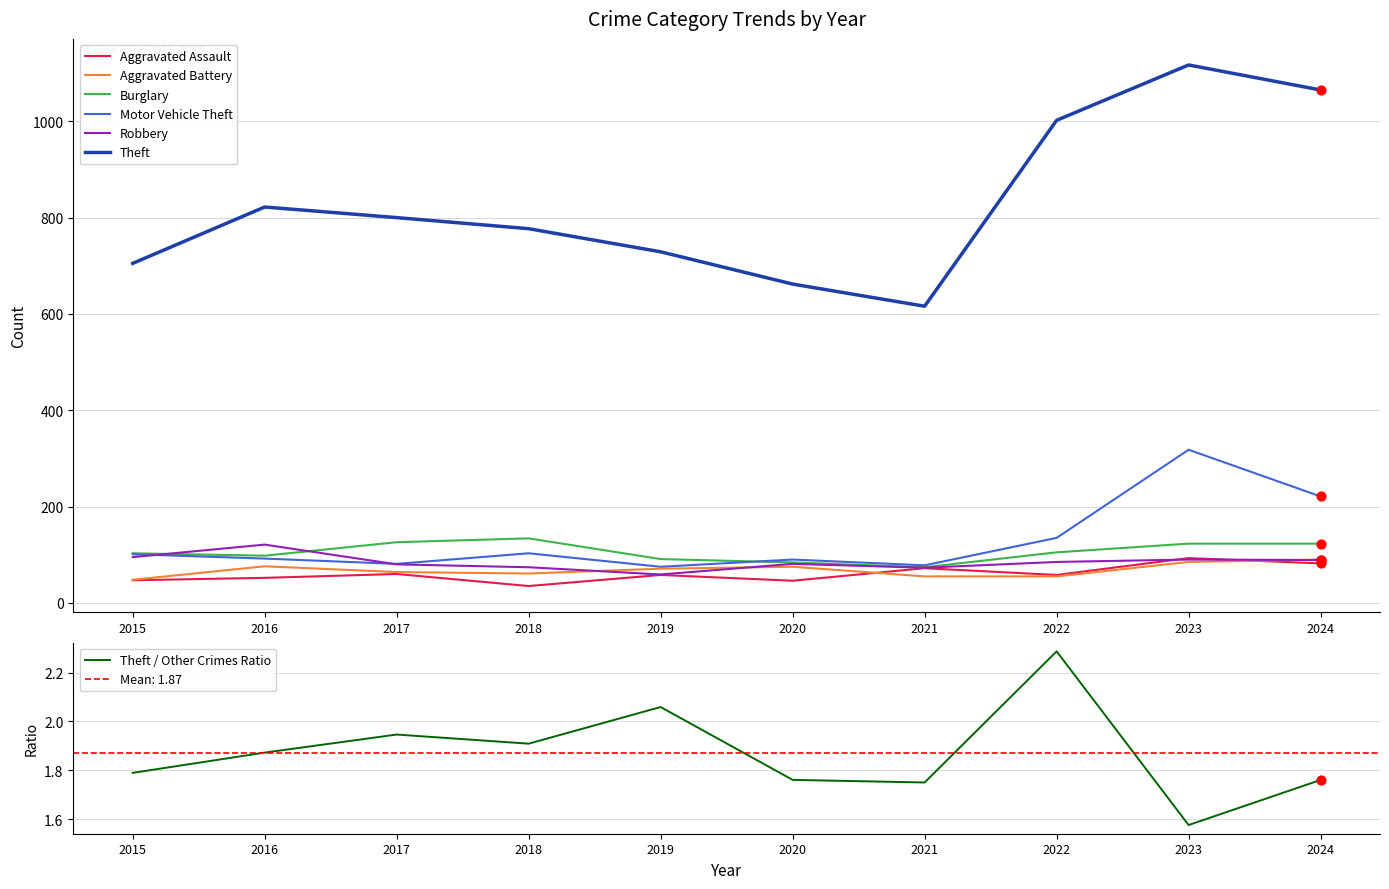

At which category is the sum across all series the highest?

2023